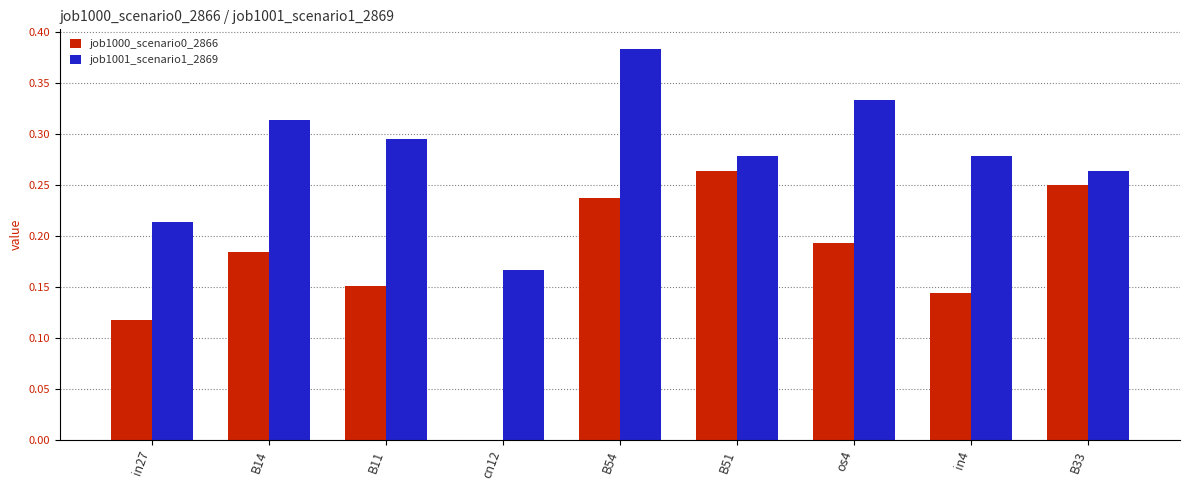

What is the sum of all job1001_scenario1_2869 values?

2.5